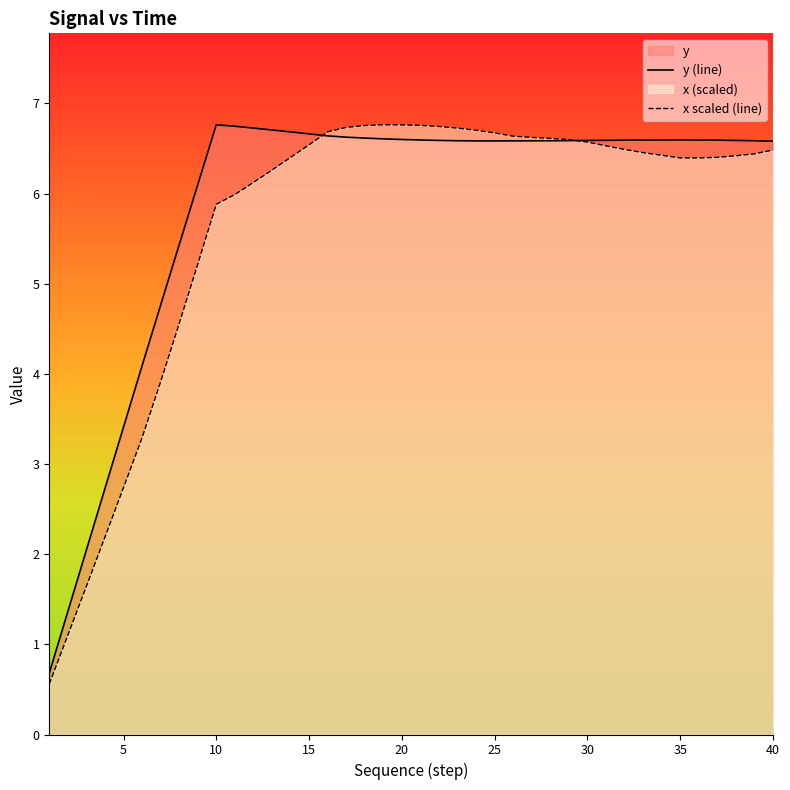

What is the value of the x scaled (line) point at the 40th from the left?

6.5